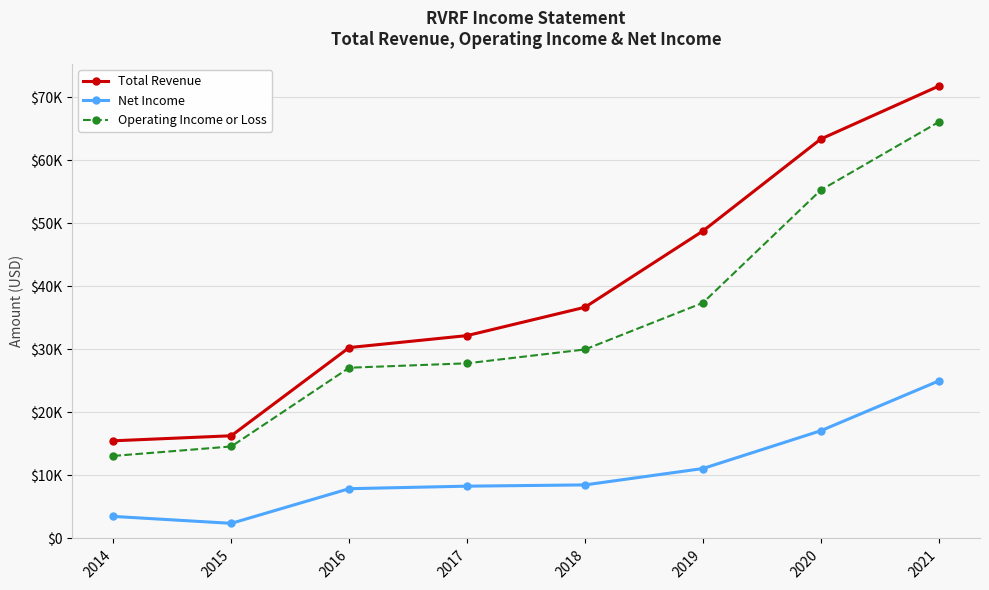

What are all the series names shown in the legend?

Total Revenue, Net Income, Operating Income or Loss